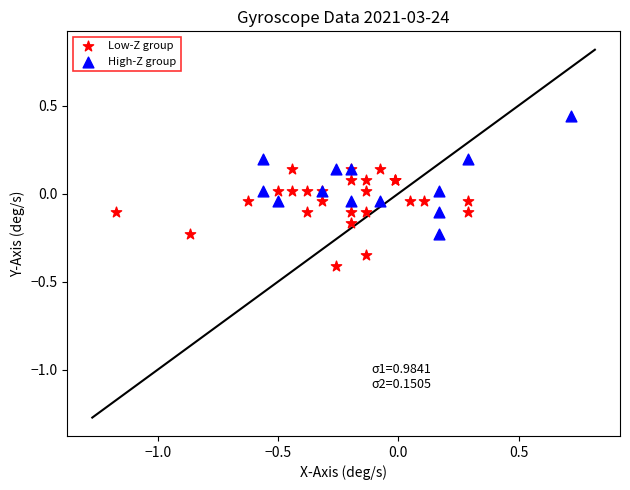

Which series has the widest spread of Y values?

High-Z group